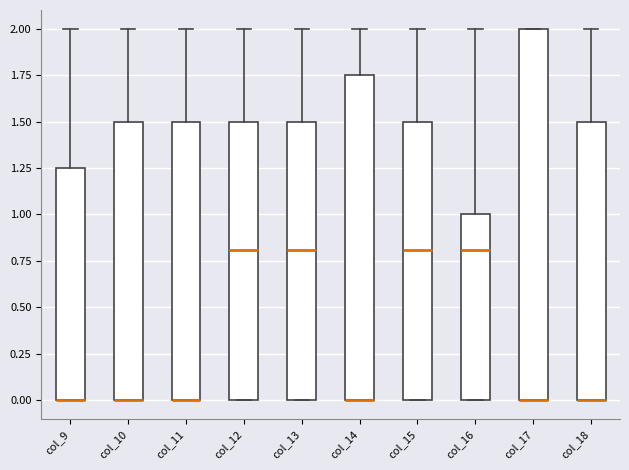

Reading left to right, read every box against the y-axis: the position of its median line, the range the box covers, and the ends of its whiskers. The values are not printed on the chart, so give them approximately, as read against the axis.

col_9: median 0.00 (drawn on the box's lower edge), box 0.00 to 1.25, whiskers 0.00 to 2.00
col_10: median 0.00 (drawn on the box's lower edge), box 0.00 to 1.50, whiskers 0.00 to 2.00
col_11: median 0.00 (drawn on the box's lower edge), box 0.00 to 1.50, whiskers 0.00 to 2.00
col_12: median 0.80, box 0.00 to 1.50, whiskers 0.00 to 2.00
col_13: median 0.80, box 0.00 to 1.50, whiskers 0.00 to 2.00
col_14: median 0.00 (drawn on the box's lower edge), box 0.00 to 1.75, whiskers 0.00 to 2.00
col_15: median 0.80, box 0.00 to 1.50, whiskers 0.00 to 2.00
col_16: median 0.80, box 0.00 to 1.00, whiskers 0.00 to 2.00
col_17: median 0.00 (drawn on the box's lower edge), box 0.00 to 2.00, whiskers 0.00 to 2.00
col_18: median 0.00 (drawn on the box's lower edge), box 0.00 to 1.50, whiskers 0.00 to 2.00